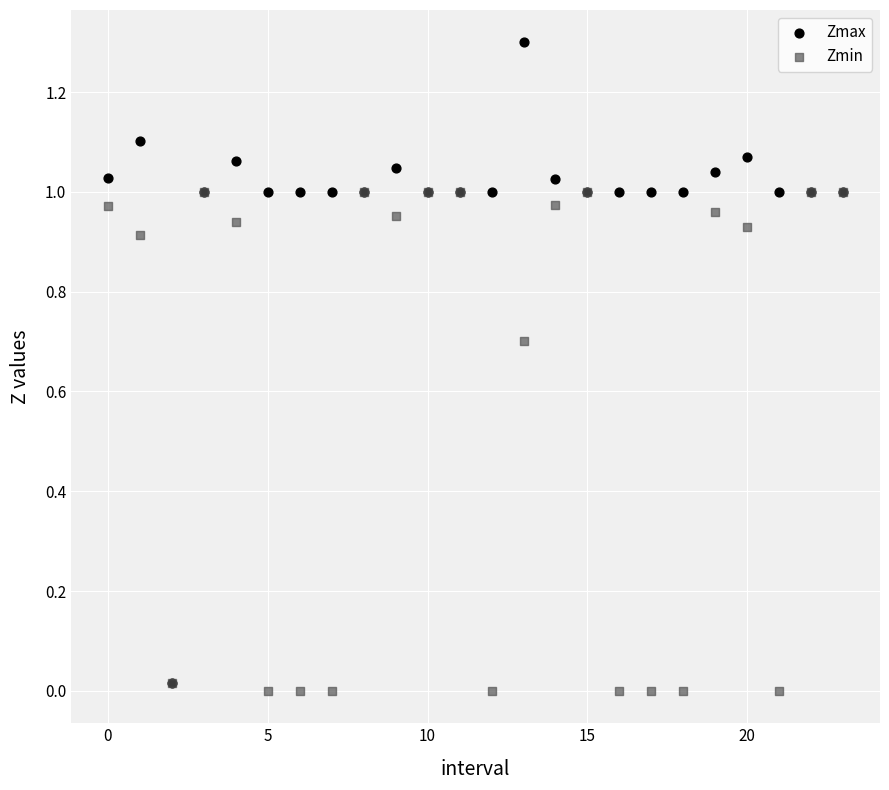

What are all the series names shown in the legend?

Zmax, Zmin